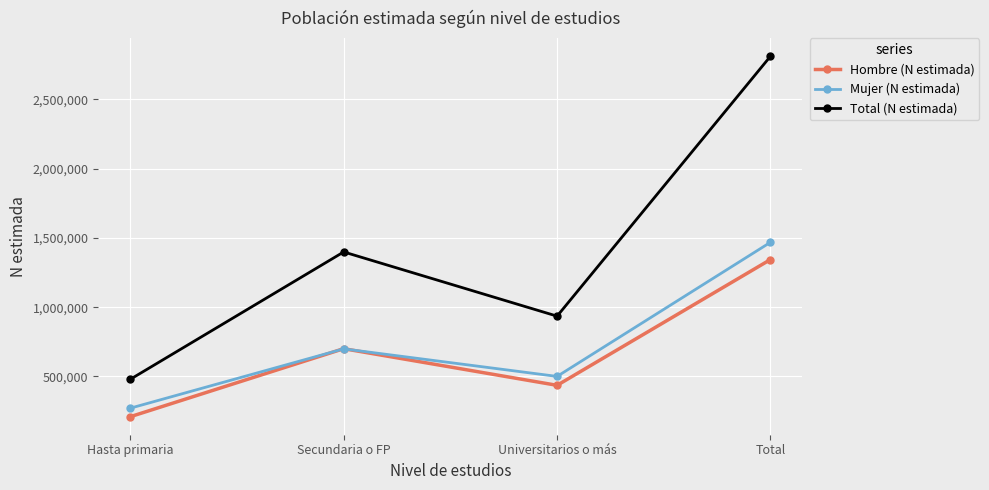

Does the chart display data point markers on the line(s)?

Yes